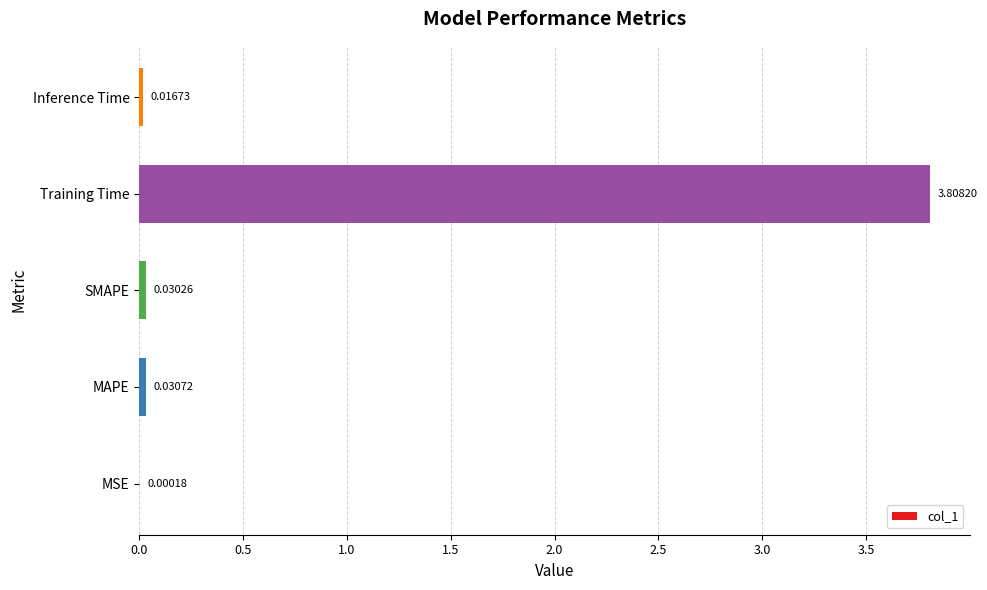

What is the sum of all values?

3.9